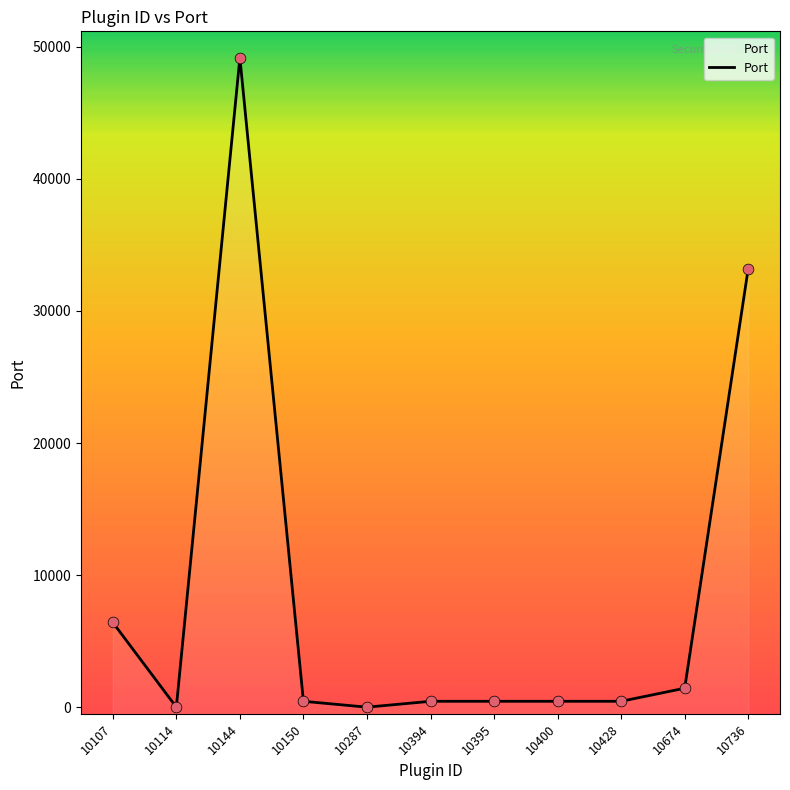

Approximately how many times larger is the value at 10394 compared to 10107?

0.1